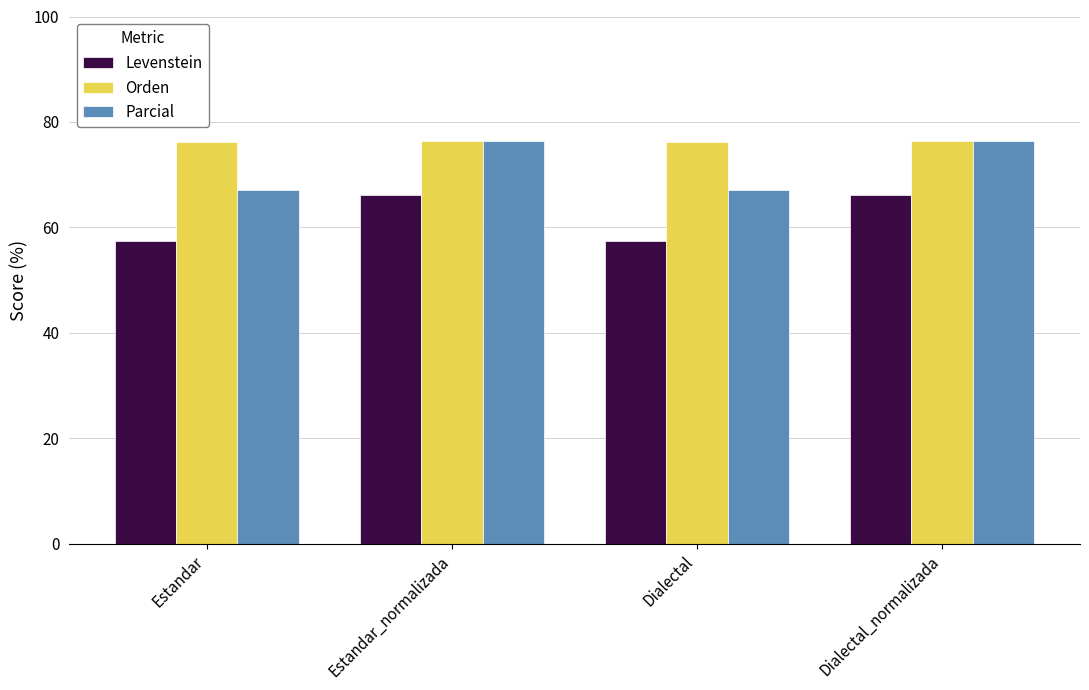

What is the greatest value displayed?

76.4